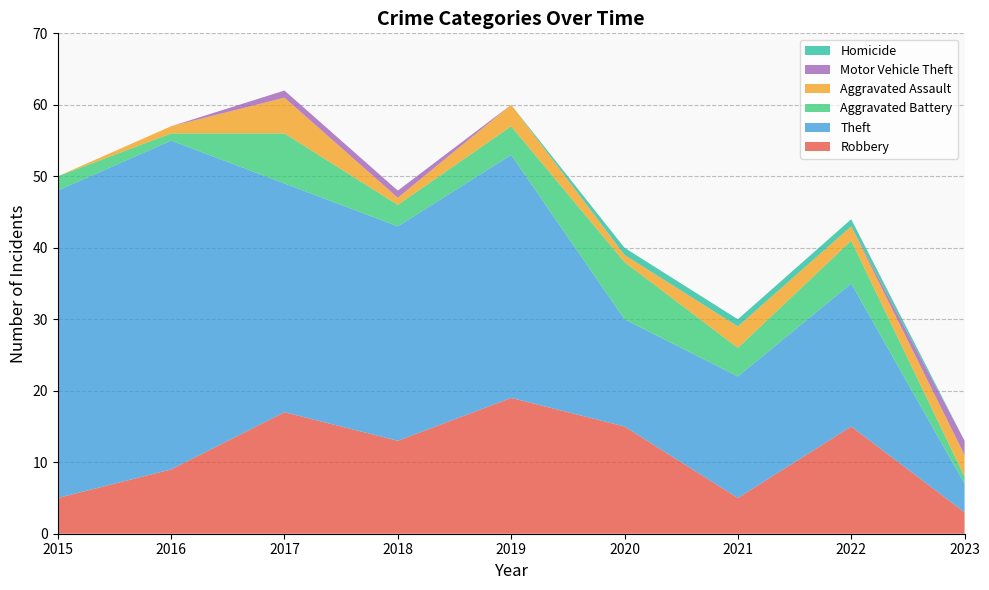

Reading left to right, list all the values displayed in this chart.

Robbery: 2015=5	2016=9	2017=17	2018=13	2019=19	2020=15	2021=5	2022=15	2023=3
Theft: 2015=43	2016=46	2017=32	2018=30	2019=34	2020=15	2021=17	2022=20	2023=4
Aggravated Battery: 2015=2	2016=1	2017=7	2018=3	2019=4	2020=8	2021=4	2022=6	2023=1
Aggravated Assault: 2015=0	2016=1	2017=5	2018=1	2019=3	2020=1	2021=3	2022=2	2023=3
Motor Vehicle Theft: 2015=0	2016=0	2017=1	2018=1	2019=0	2020=0	2021=0	2022=0	2023=2
Homicide: 2015=0	2016=0	2017=0	2018=0	2019=0	2020=1	2021=1	2022=1	2023=0